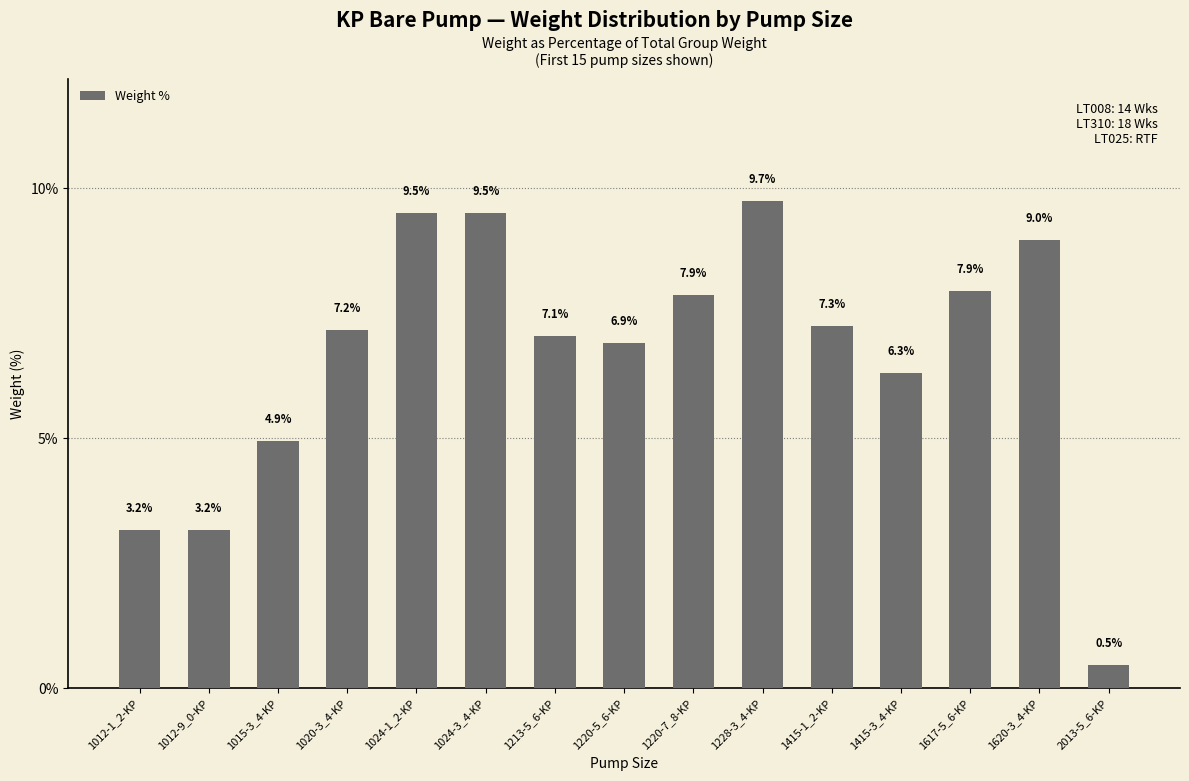

Reading right to left, transcribe all the data shown in this chart.

0.5	9.0	7.9	6.3	7.3	9.7	7.9	6.9	7.1	9.5	9.5	7.2	4.9	3.2	3.2